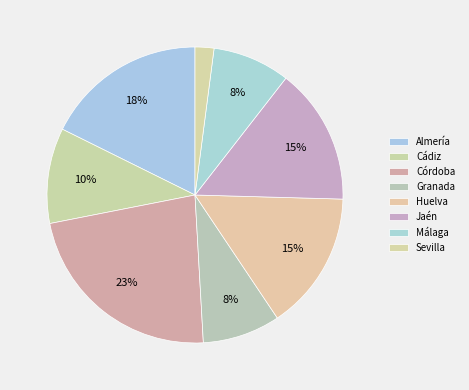

To the nearest percent, what percentage of the pie is Málaga?

8%